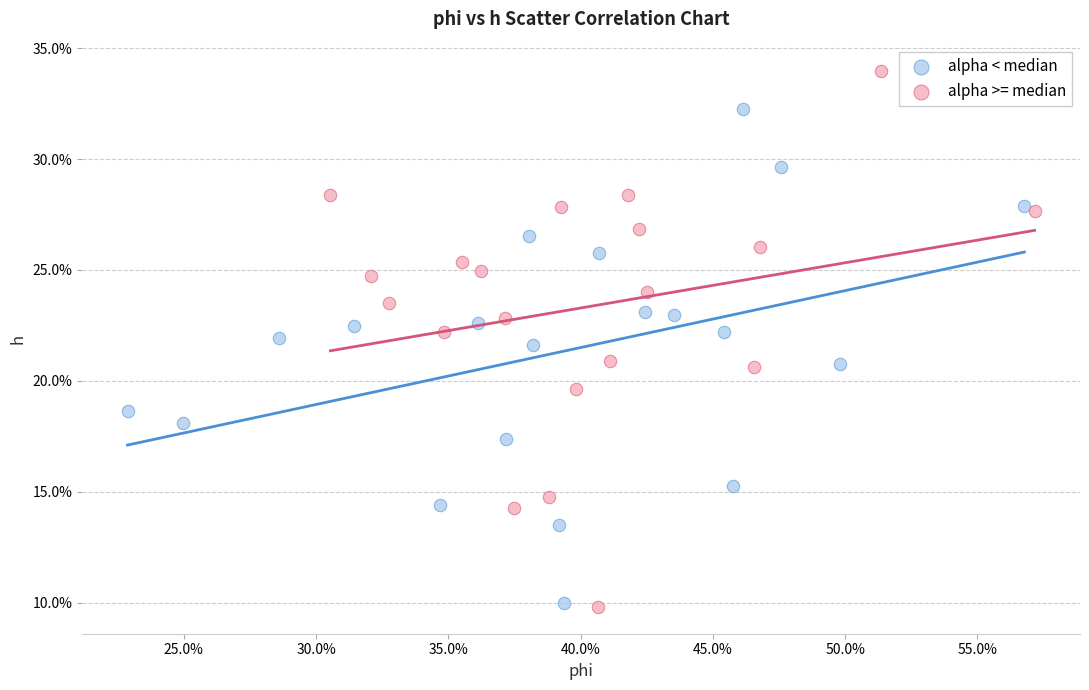

Which series contains the highest Y value?

alpha >= median